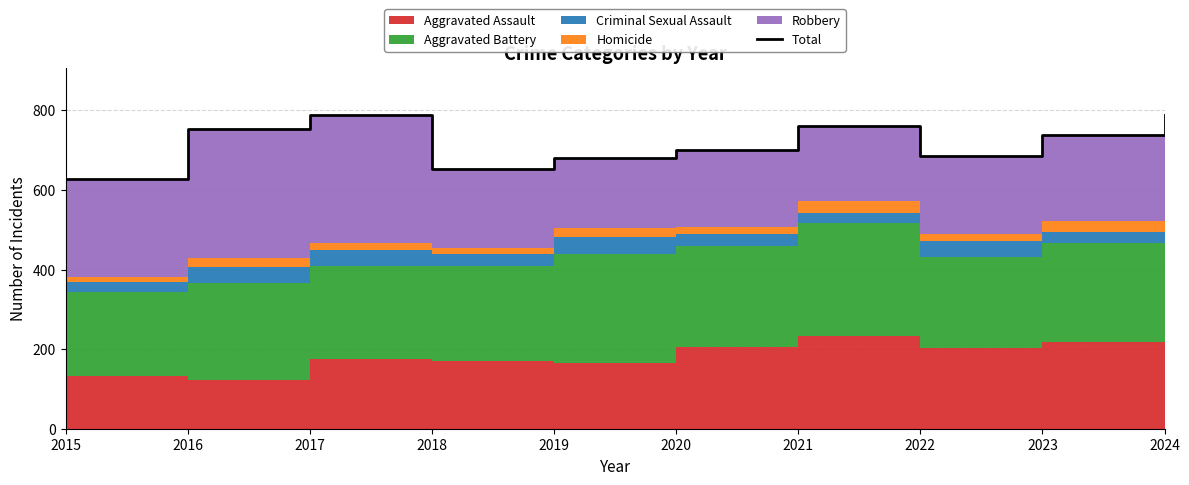

Reading right to left, transcribe all the data shown in this chart.

787	737	684	761	701	681	652	788	752	628